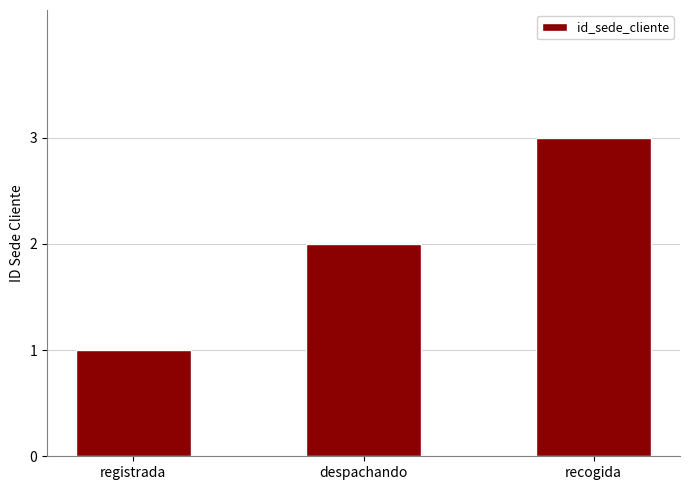

Which category has the highest value across all series?

recogida